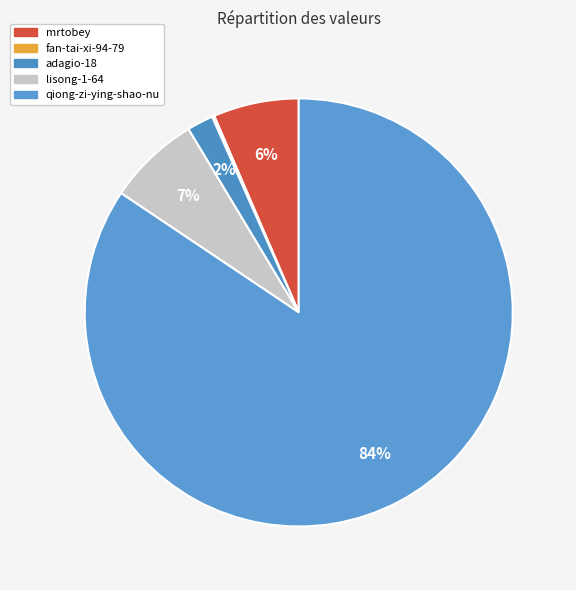

Does qiong-zi-ying-shao-nu represent more than half of the total?

Yes